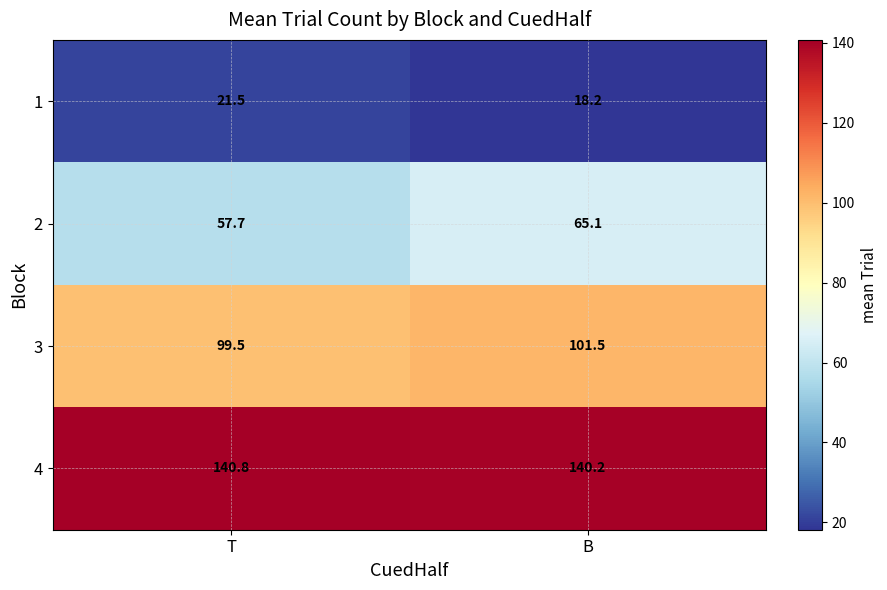

The value of 3 at B is 52.9. True or false?

False